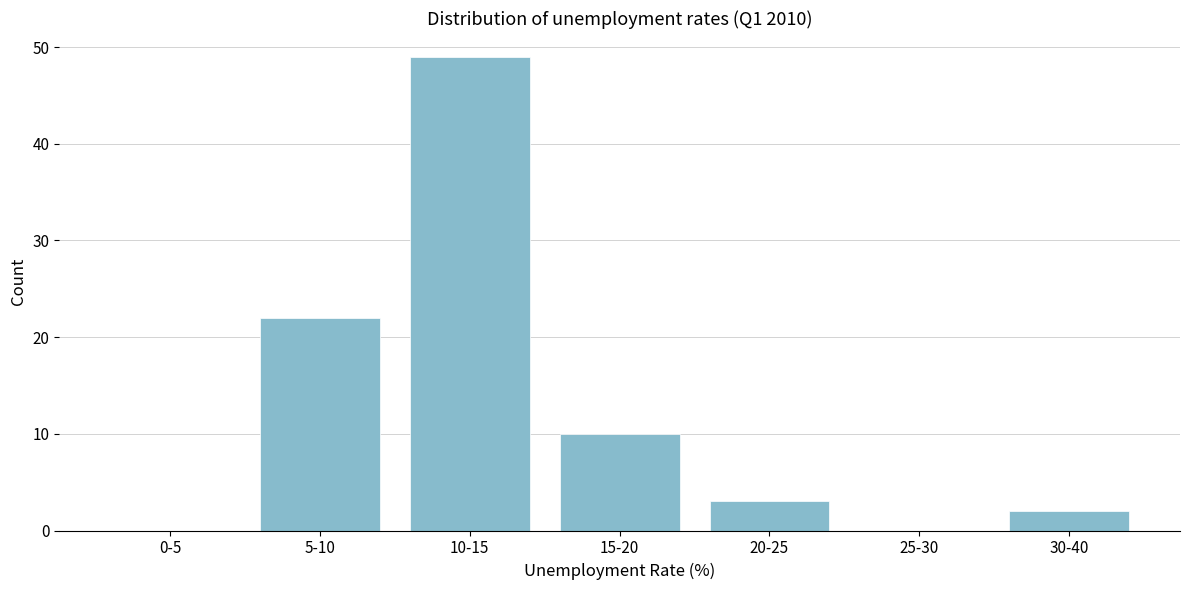

Reading left to right, what are all the values shown in this chart?

0-5=0	5-10=22	10-15=49	15-20=10	20-25=3	25-30=0	30-40=2